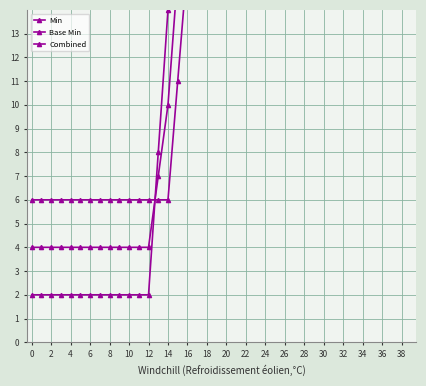

True or false: Combined and Base Min cross at least once.

True